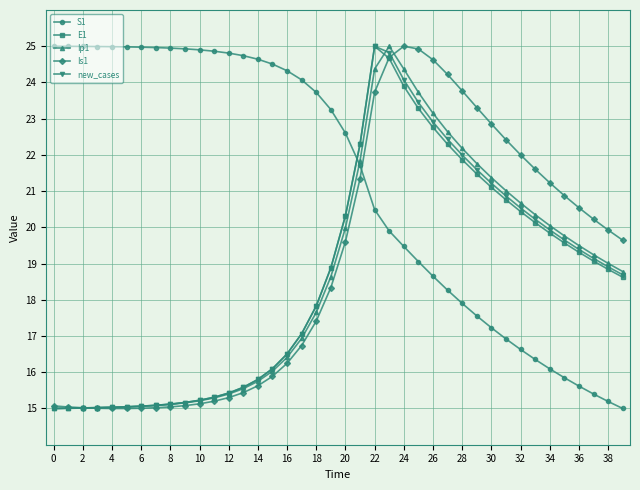

What is the smallest value displayed?

15.0